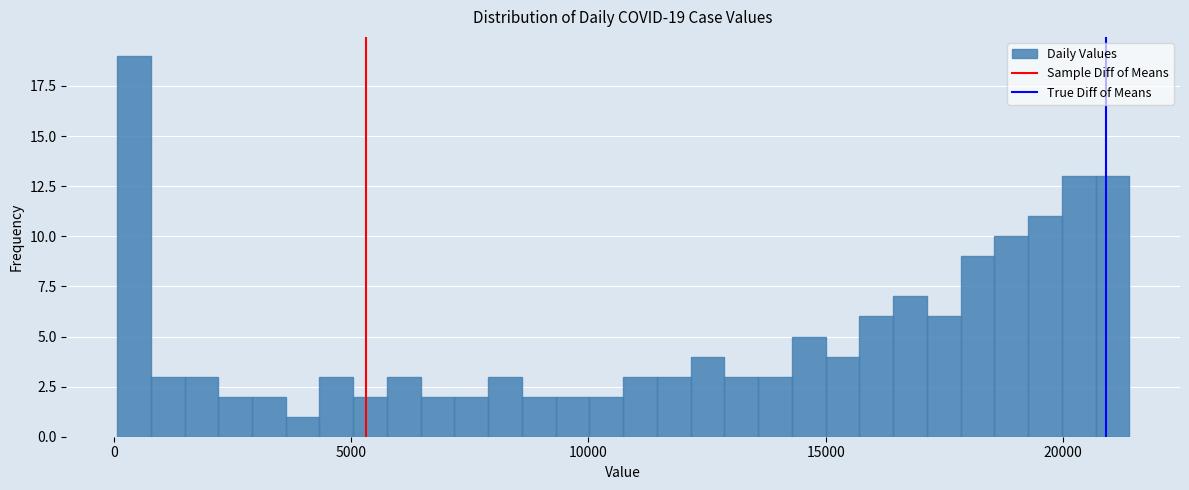

Read against the x-axis, roughly where is the centre of the tallest bar?

500